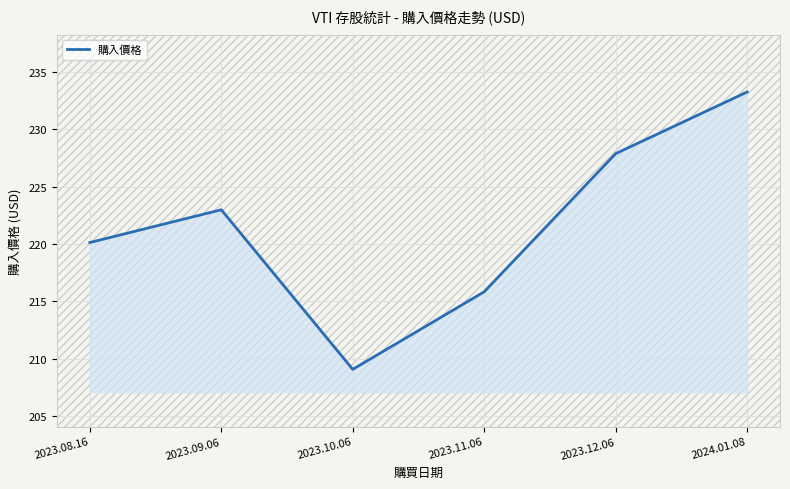

What is the minimum value shown in the chart?

209.1